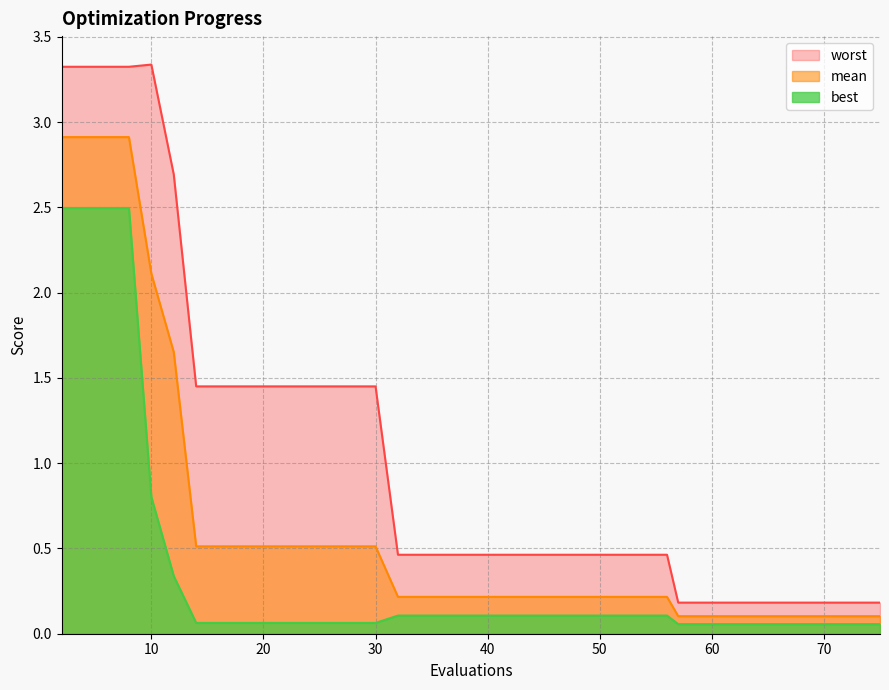

Which series changed the most between 40 and 73?

worst